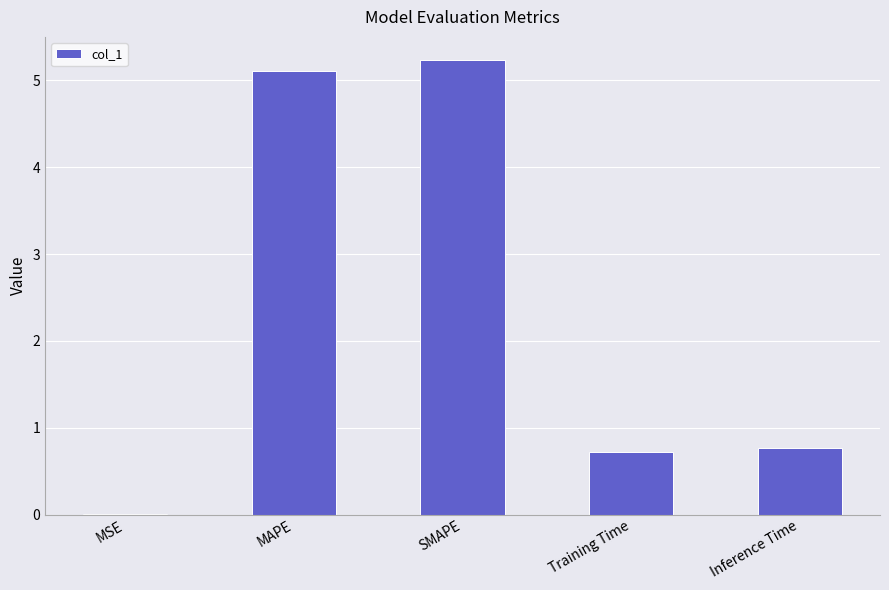

What is the change in value from SMAPE to Inference Time?

-4.5